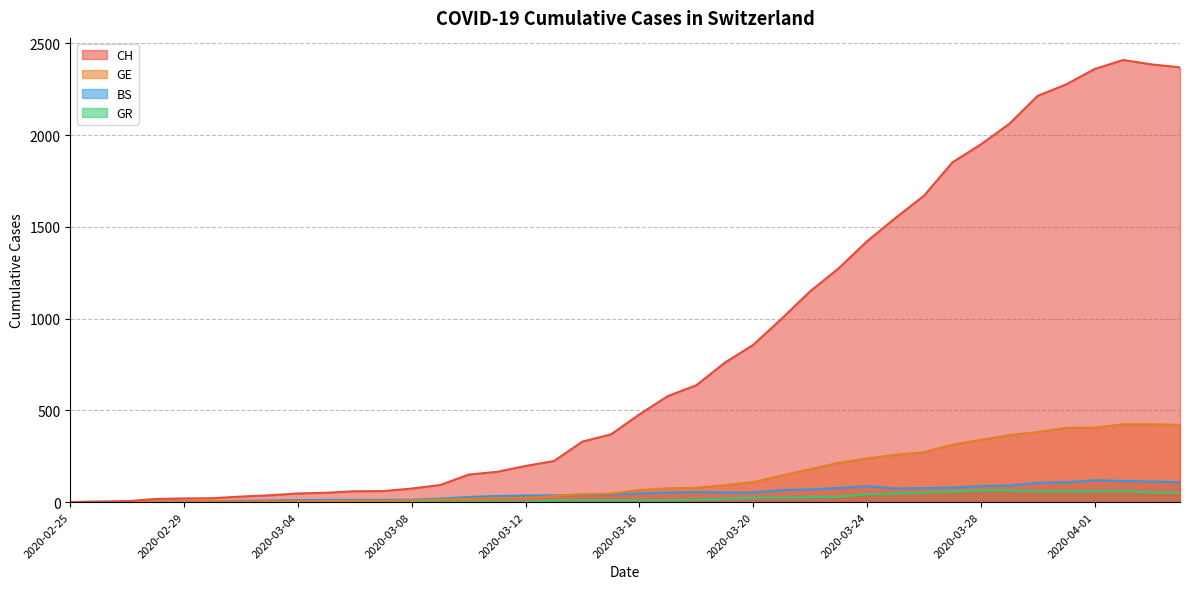

List the series in order of their peak value, lowest first.

GR, BS, GE, CH